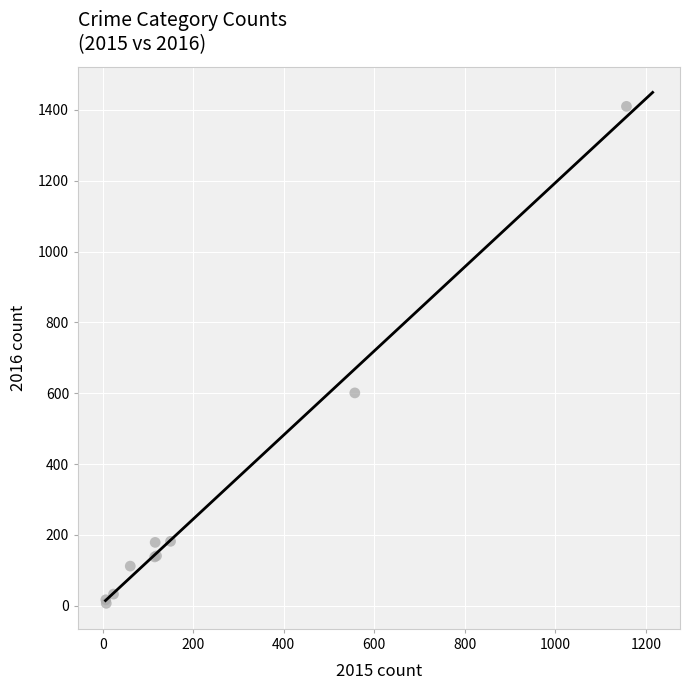

What Y value in the scatter plot is closest to 708?

601